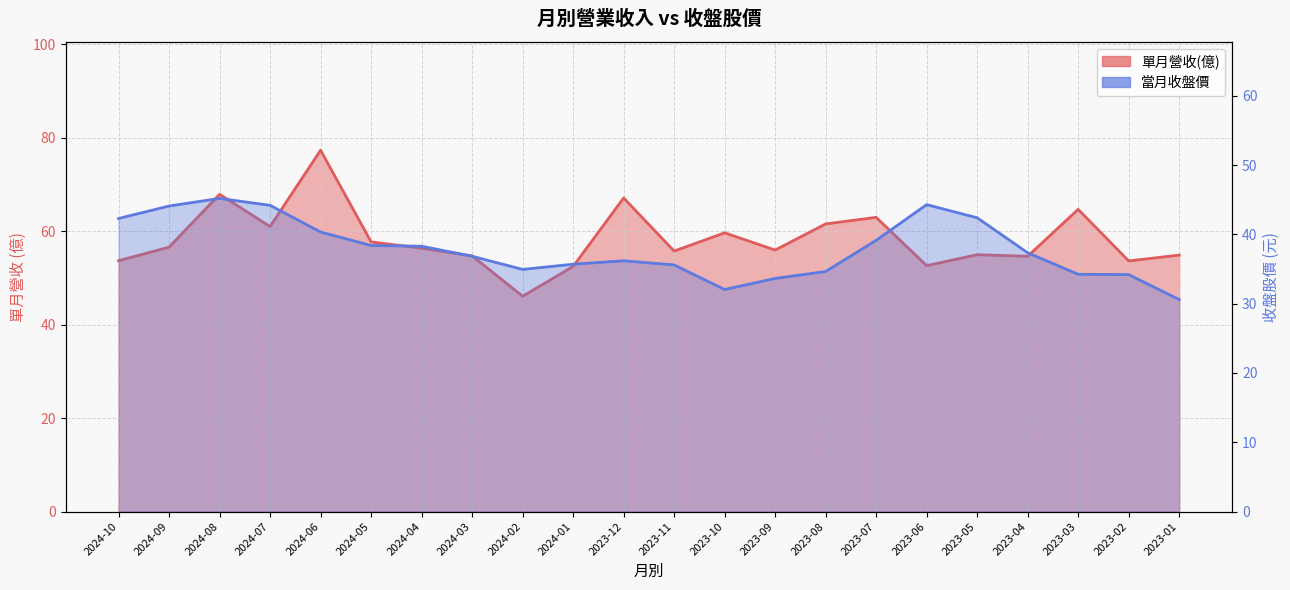

List the series in order of their overall mean, lowest first.

當月收盤價, 單月營收(億)